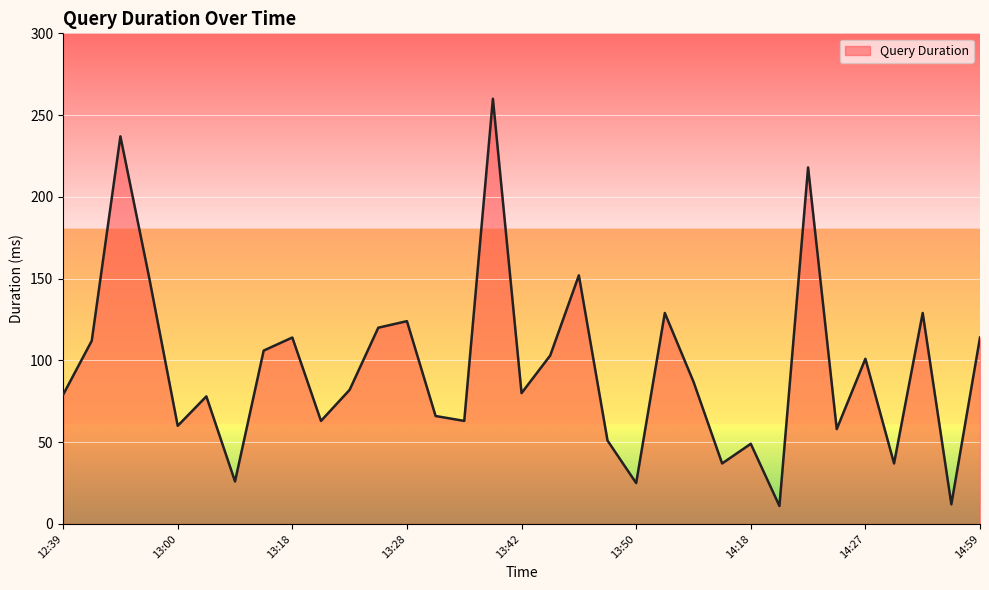

What is the difference between the maximum and minimum values?

249